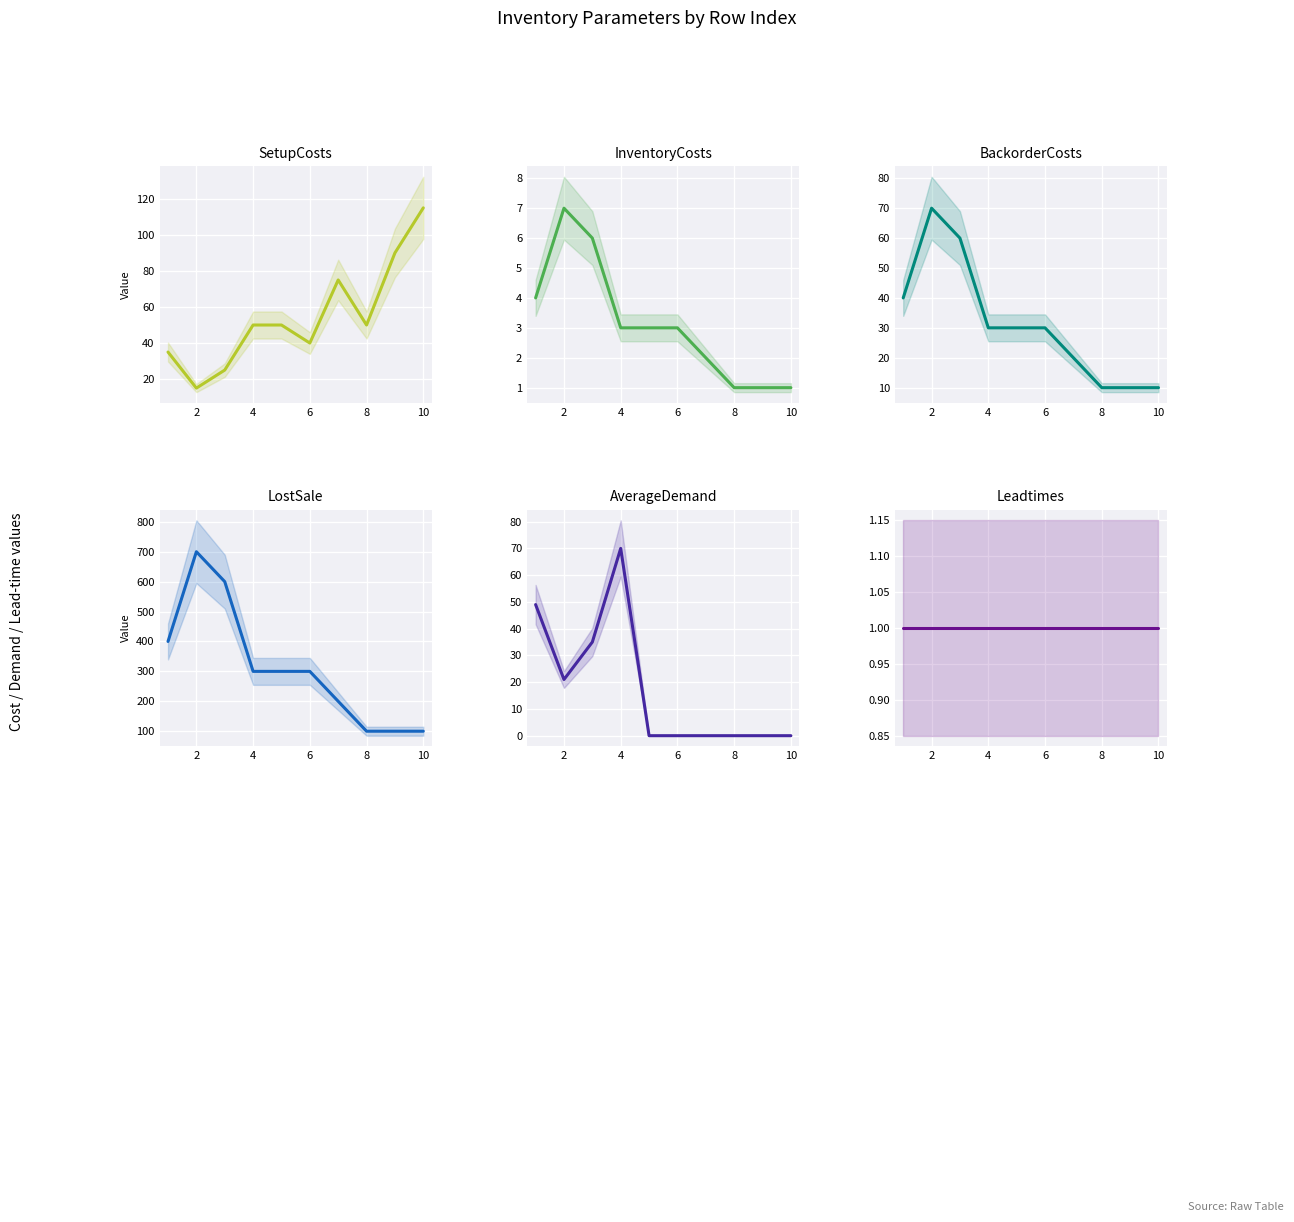

Reading right to left, transcribe all the data shown in this chart.

SetupCosts: 115	90	50	75	40	50	50	25	15	35
InventoryCosts: 1	1	1	2	3	3	3	6	7	4
BackorderCosts: 10	10	10	20	30	30	30	60	70	40
LostSale: 100	100	100	200	300	300	300	600	700	400
AverageDemand: 0	0	0	0	0	0	70	35	21	49
Leadtimes: 1	1	1	1	1	1	1	1	1	1